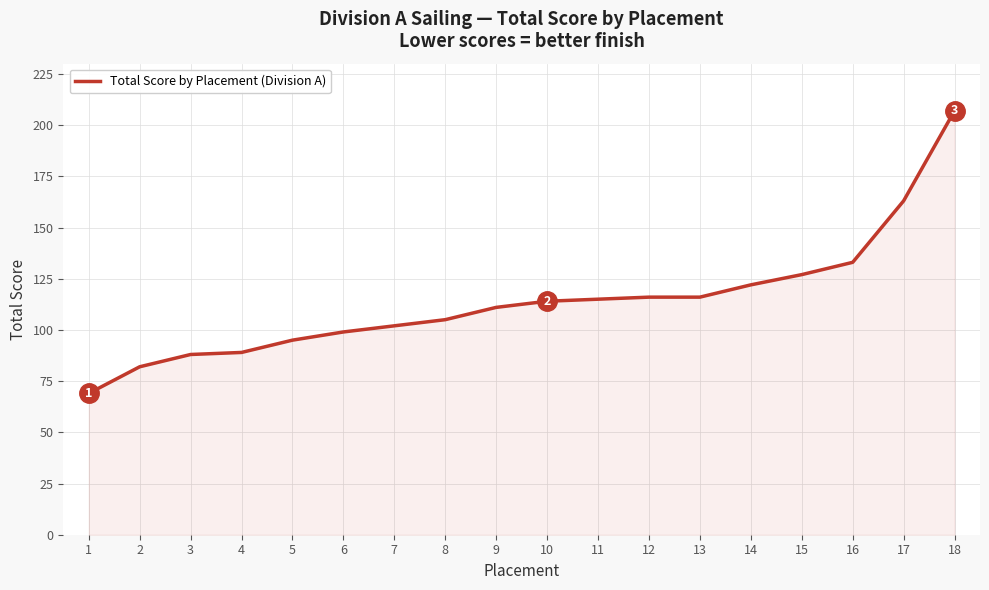

What is the difference between the maximum and minimum values?

138